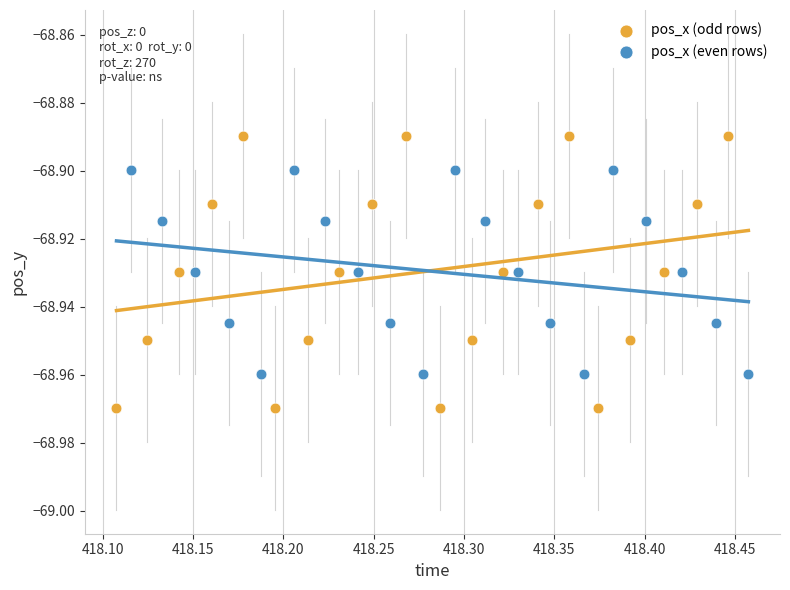

Which series contains the highest Y value?

pos_x (odd rows)